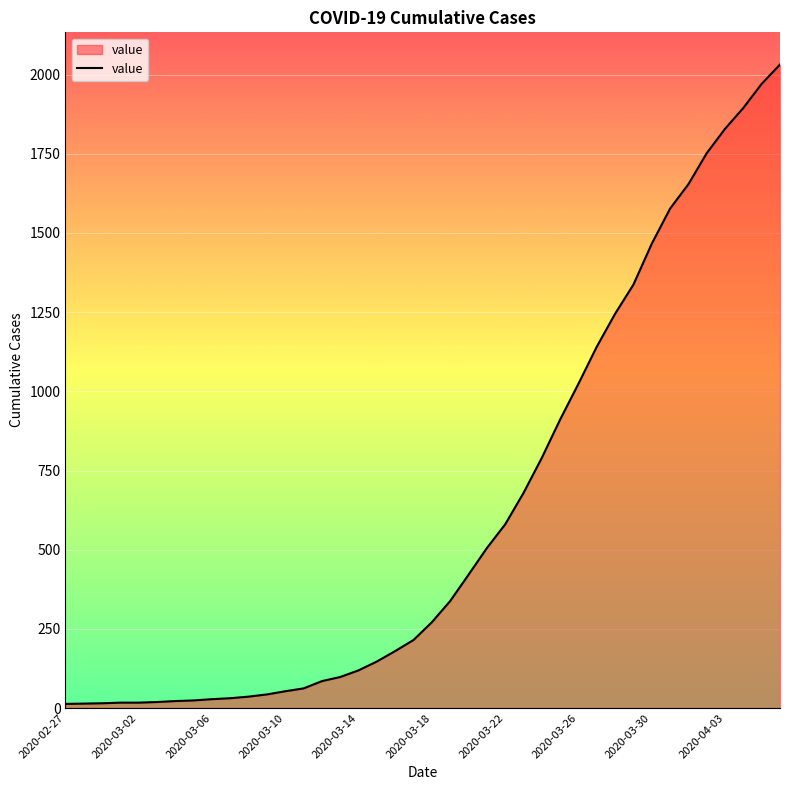

What is the greatest value displayed?

2032